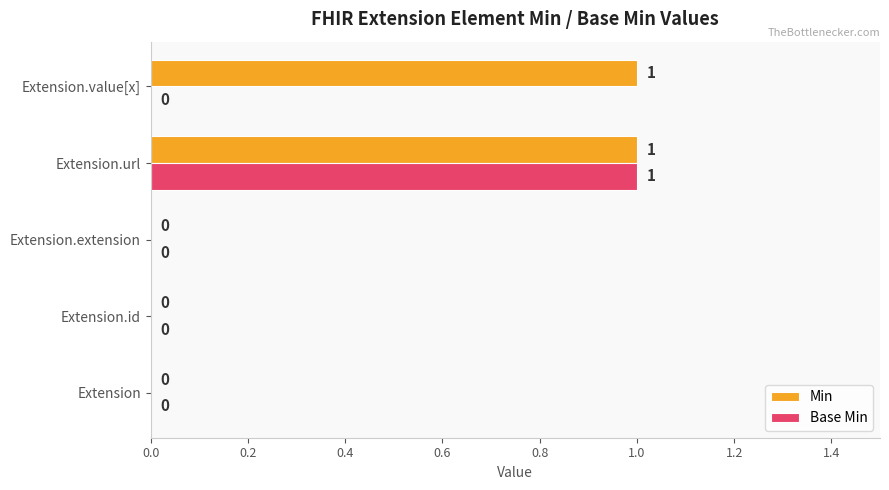

What is the sum of all Base Min values?

1